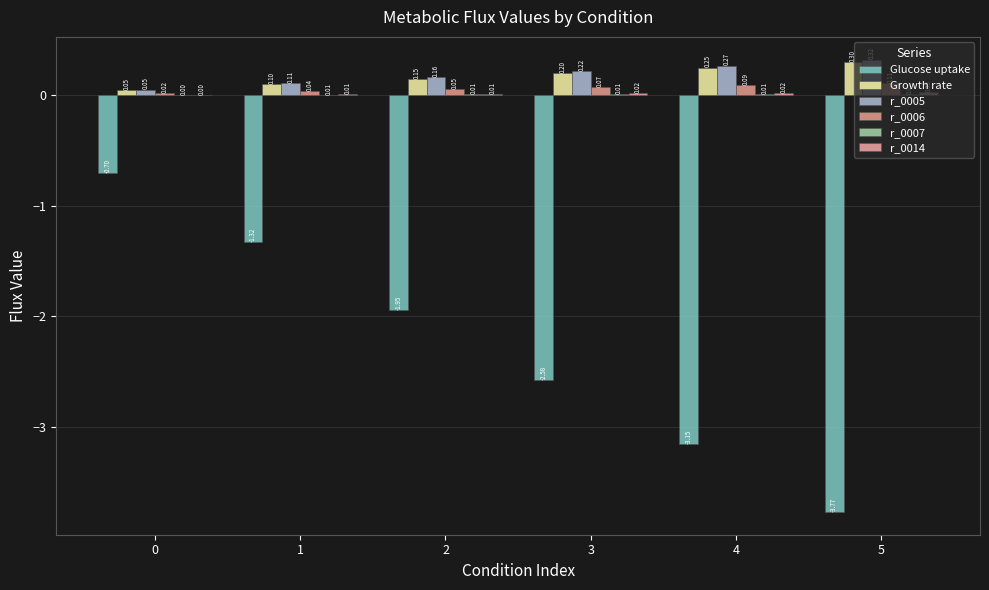

At how many categories does at least one series exceed -2?

6